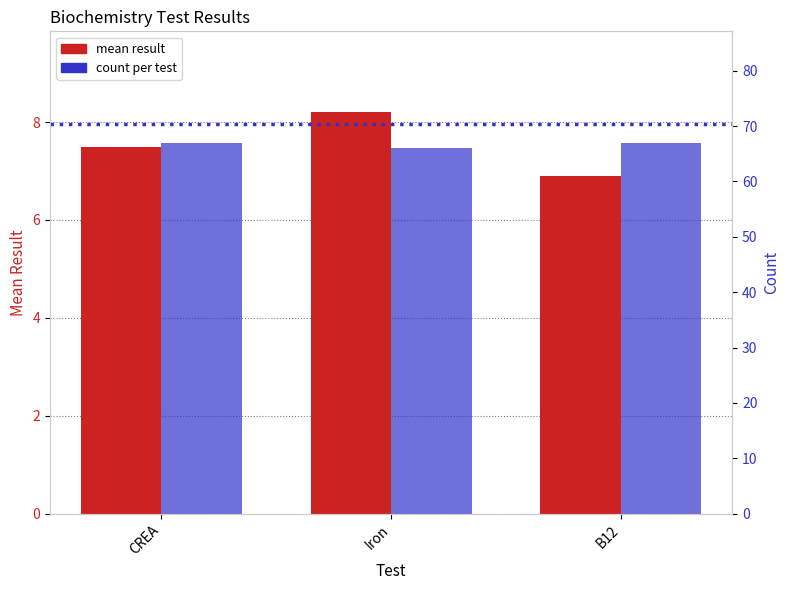

Where is mean result nearest to the value 7?

B12